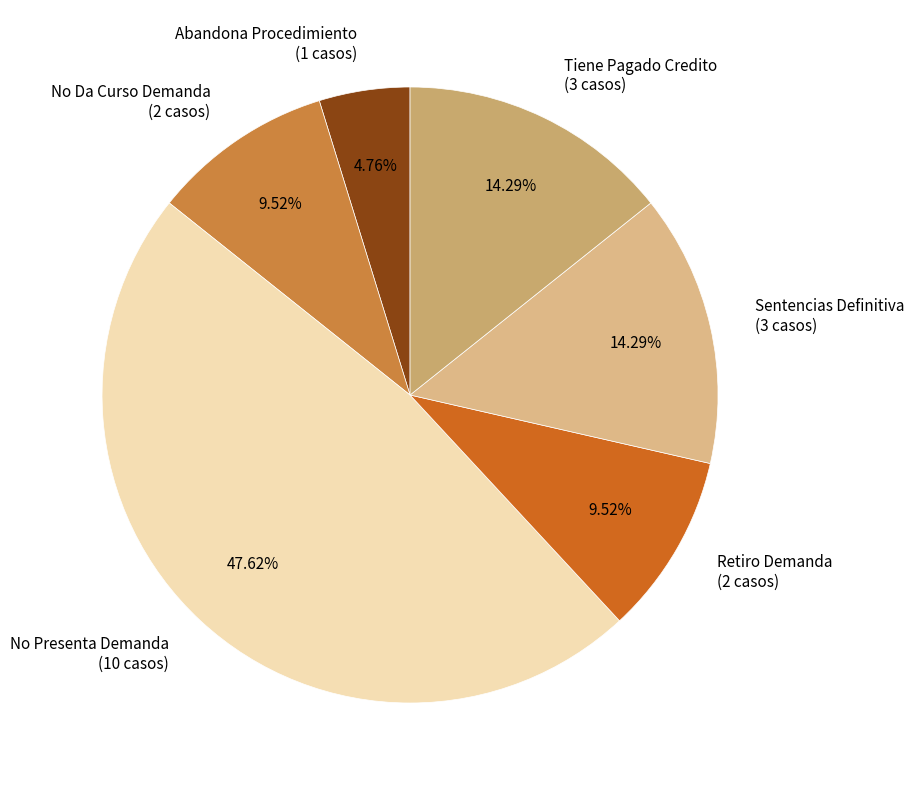

Which has a higher value, Retiro Demanda (2 casos) or Sentencias Definitiva (3 casos)?

Sentencias Definitiva (3 casos)